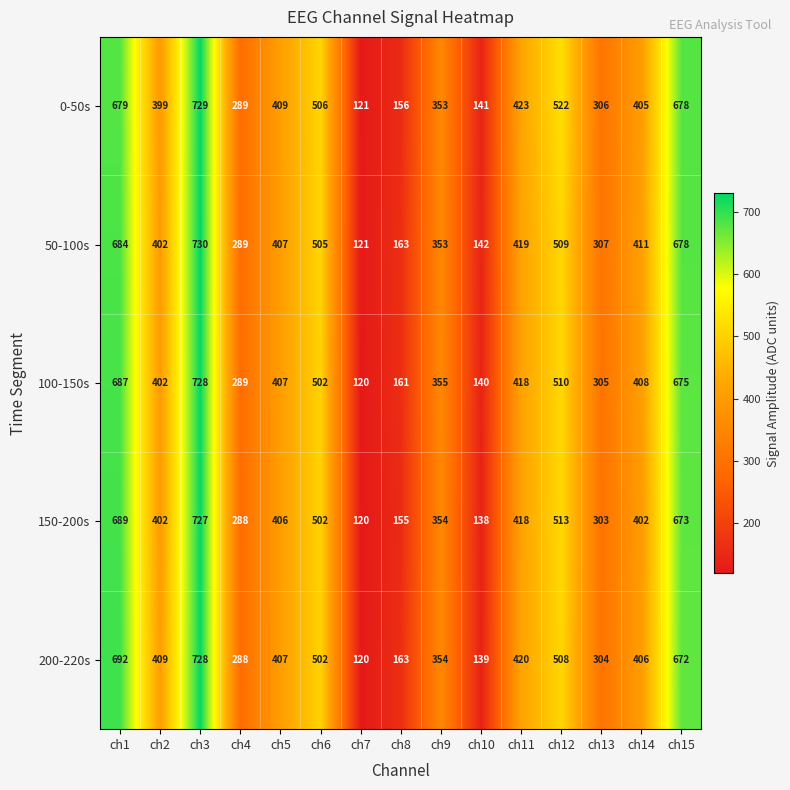

How many series are shown in this chart?

5